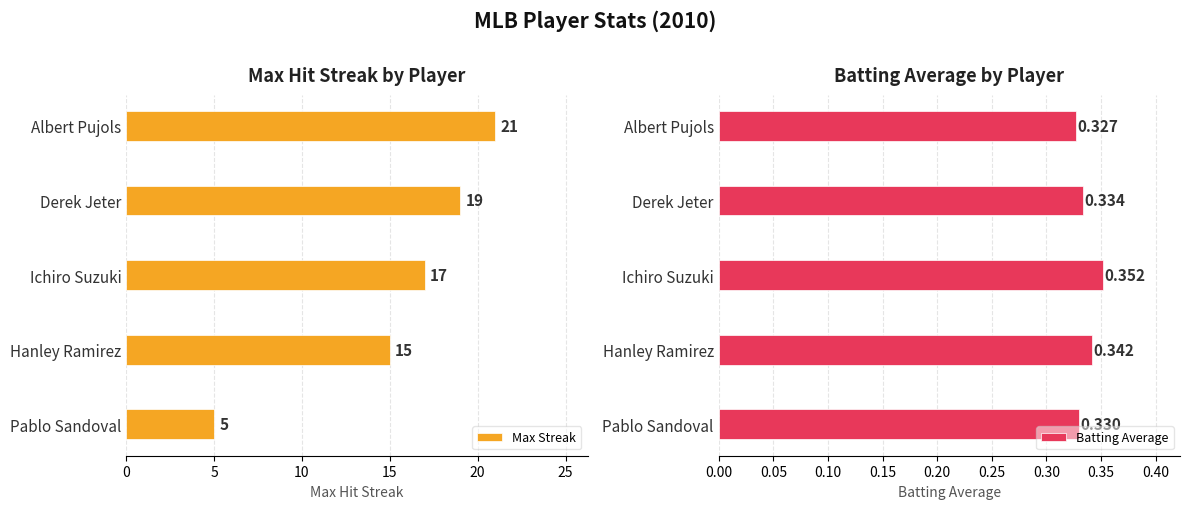

At which label is Max Streak closest to 13?

Hanley Ramirez